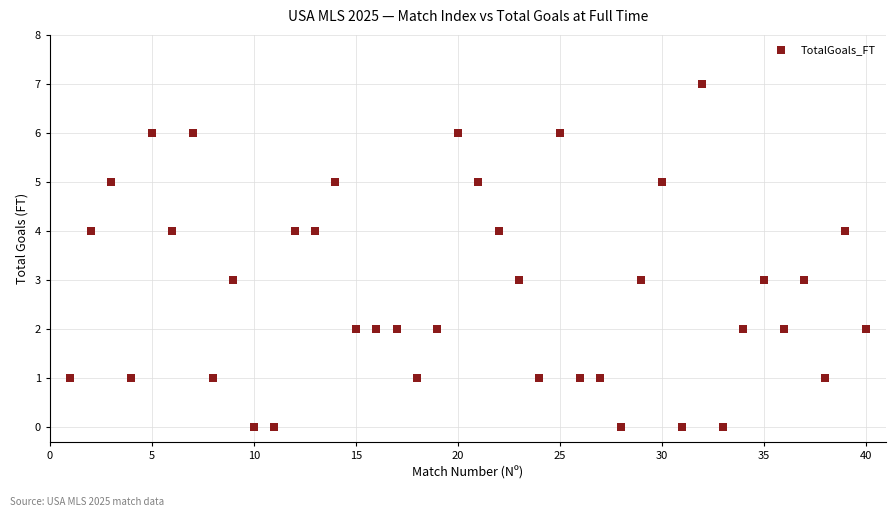

What is the range of X values (max minus min)?

39